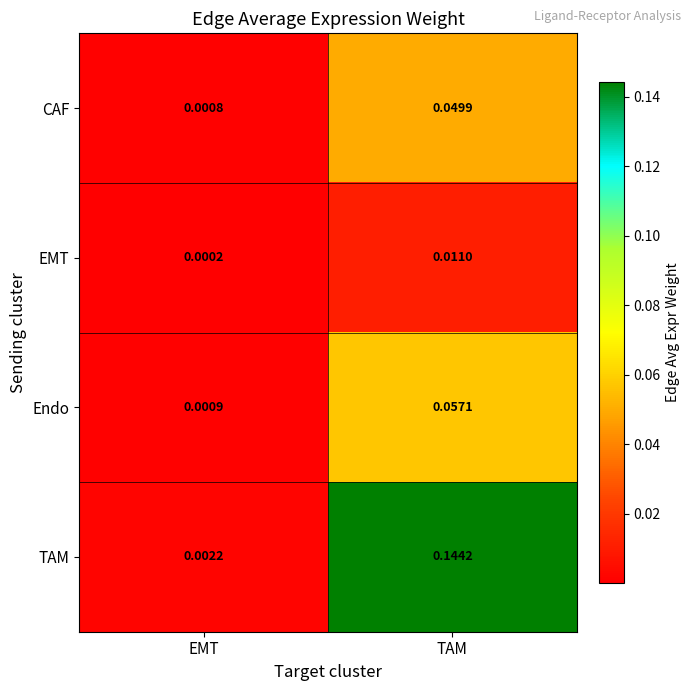

Which series changed the most between EMT and TAM?

TAM